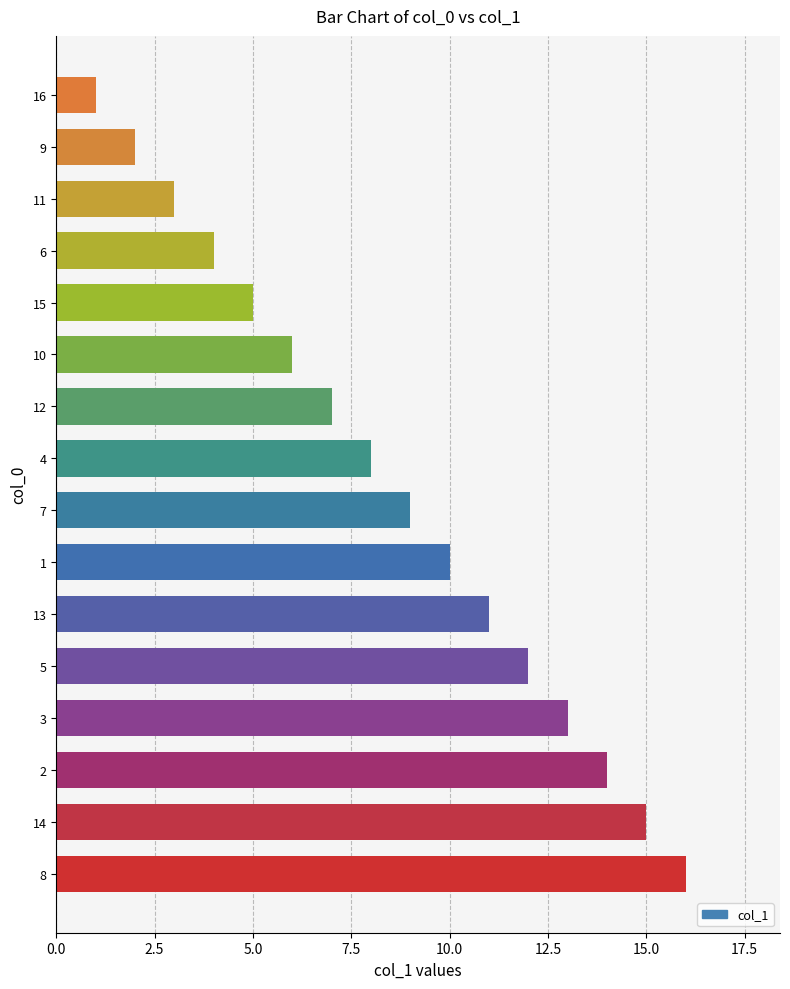

List the labels in order of value, smallest first.

16, 9, 11, 6, 15, 10, 12, 4, 7, 1, 13, 5, 3, 2, 14, 8